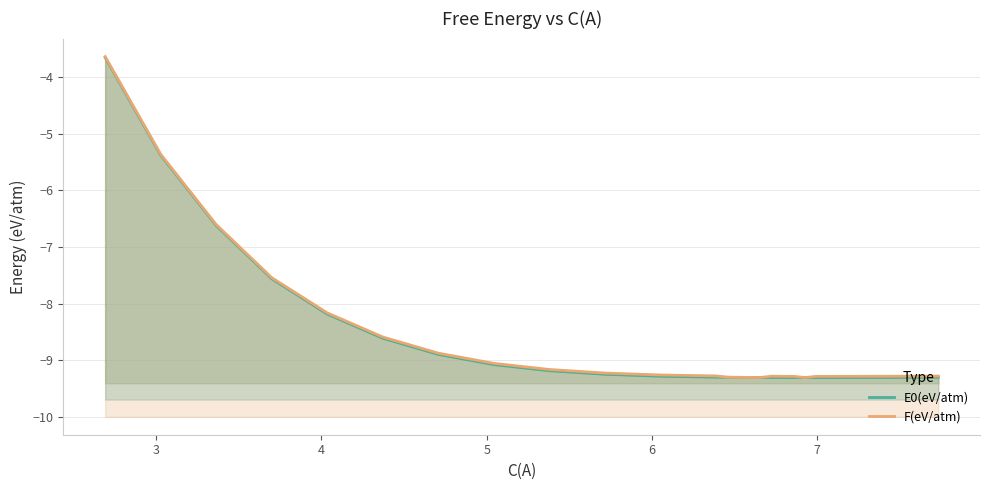

The value of F(eV/atm) at 8 is -4.8. True or false?

False